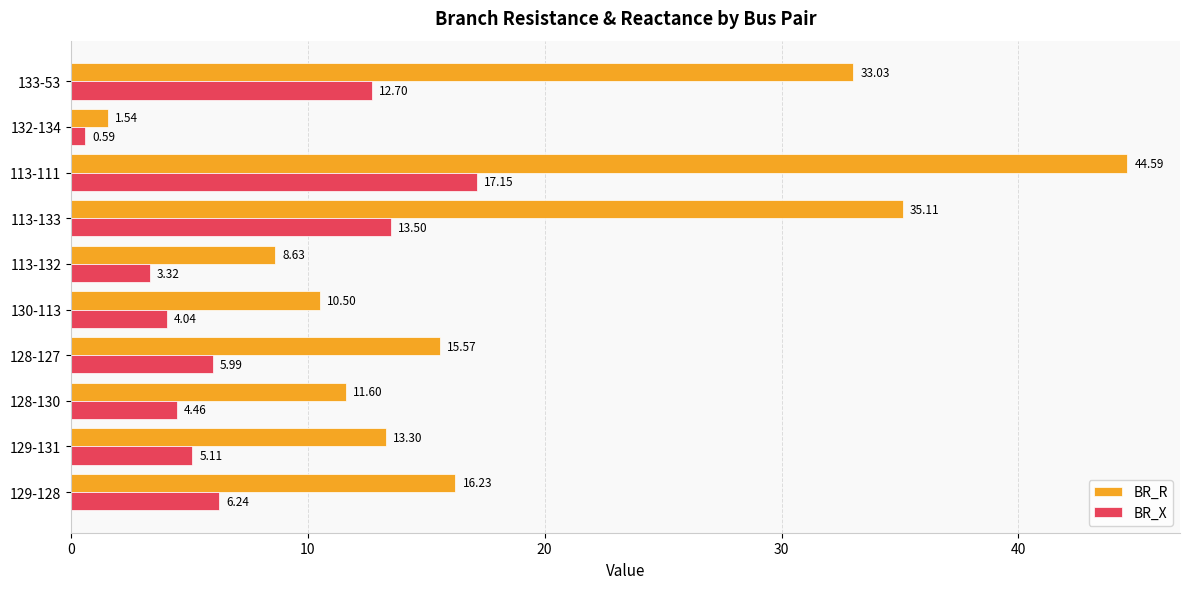

Between 129-131 and 128-130, which series saw the biggest shift?

BR_R